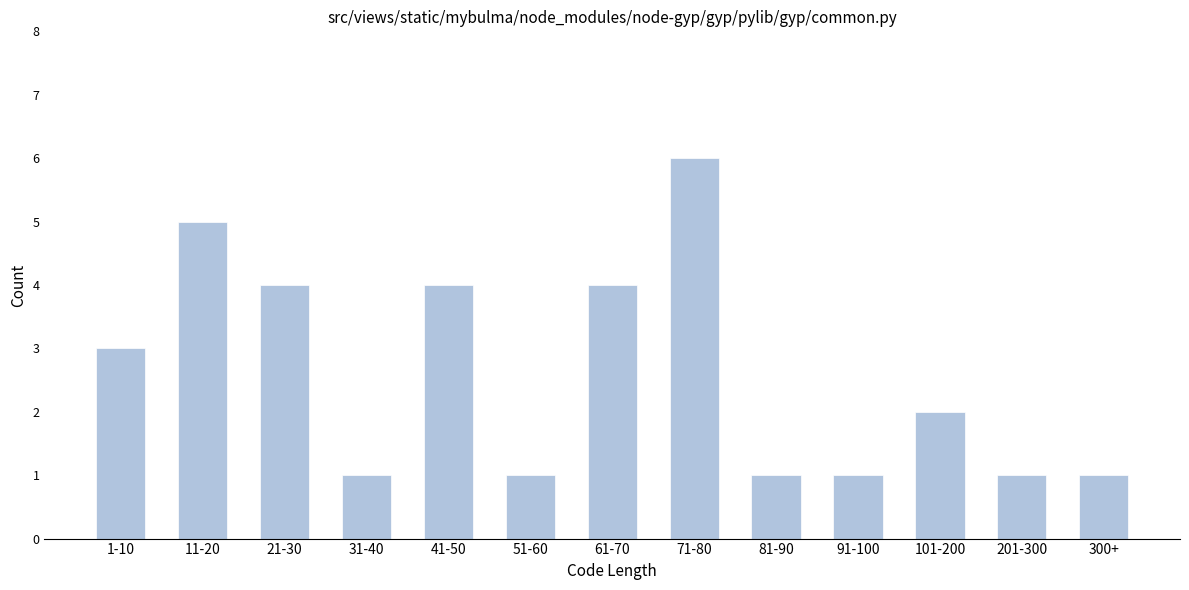

Reading right to left, what are all the values shown in this chart?

1	1	2	1	1	6	4	1	4	1	4	5	3